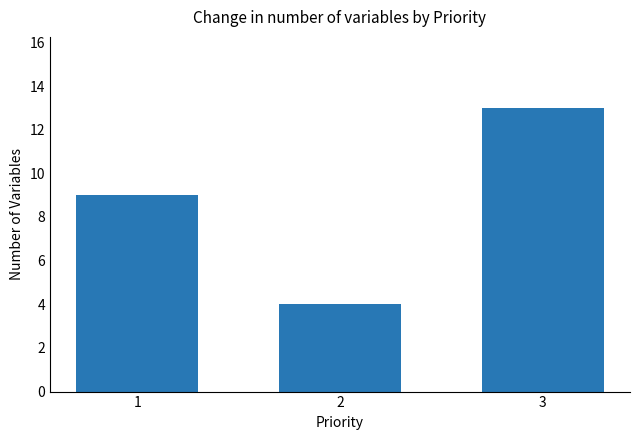

At which category does the chart reach its minimum across all series?

2